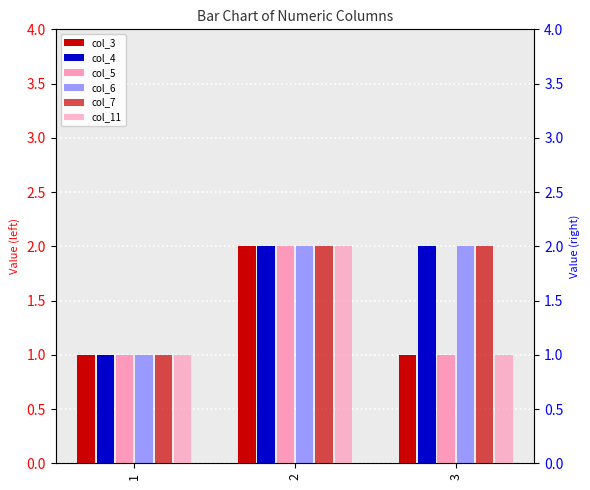

How many distinct data groups are displayed?

6